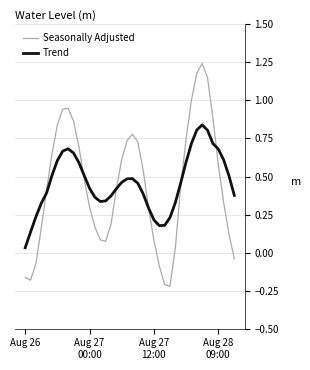

Which series has the widest spread of values?

Seasonally Adjusted